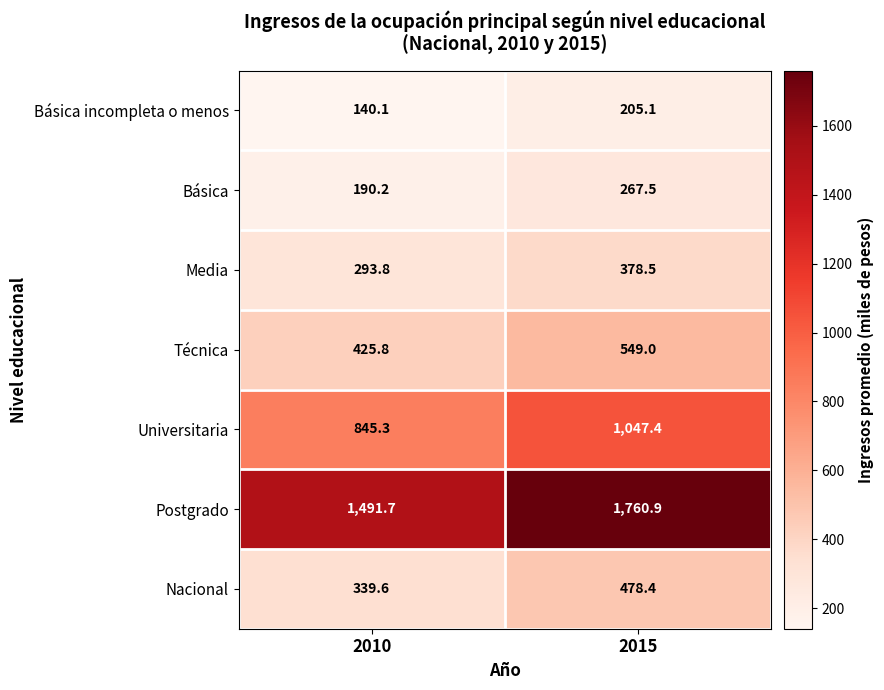

Which series changed the most between 2010 and 2015?

Postgrado